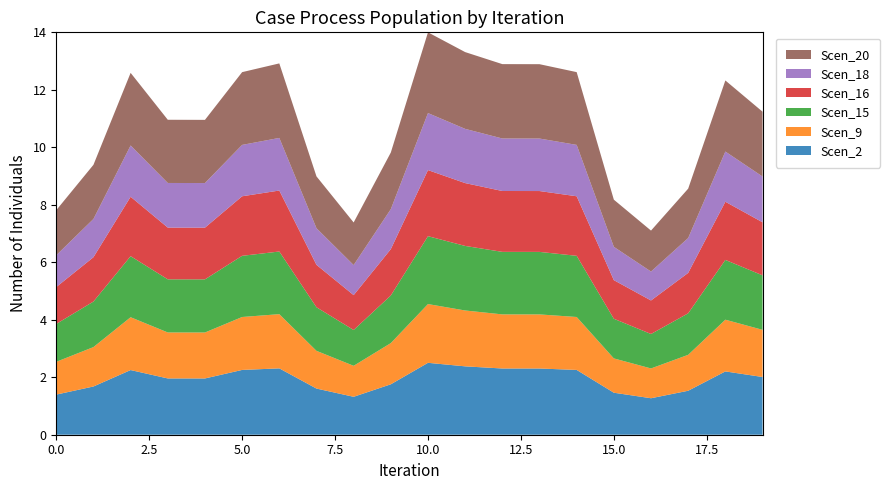

What is the highest value of the Scen_2 series?

2.5